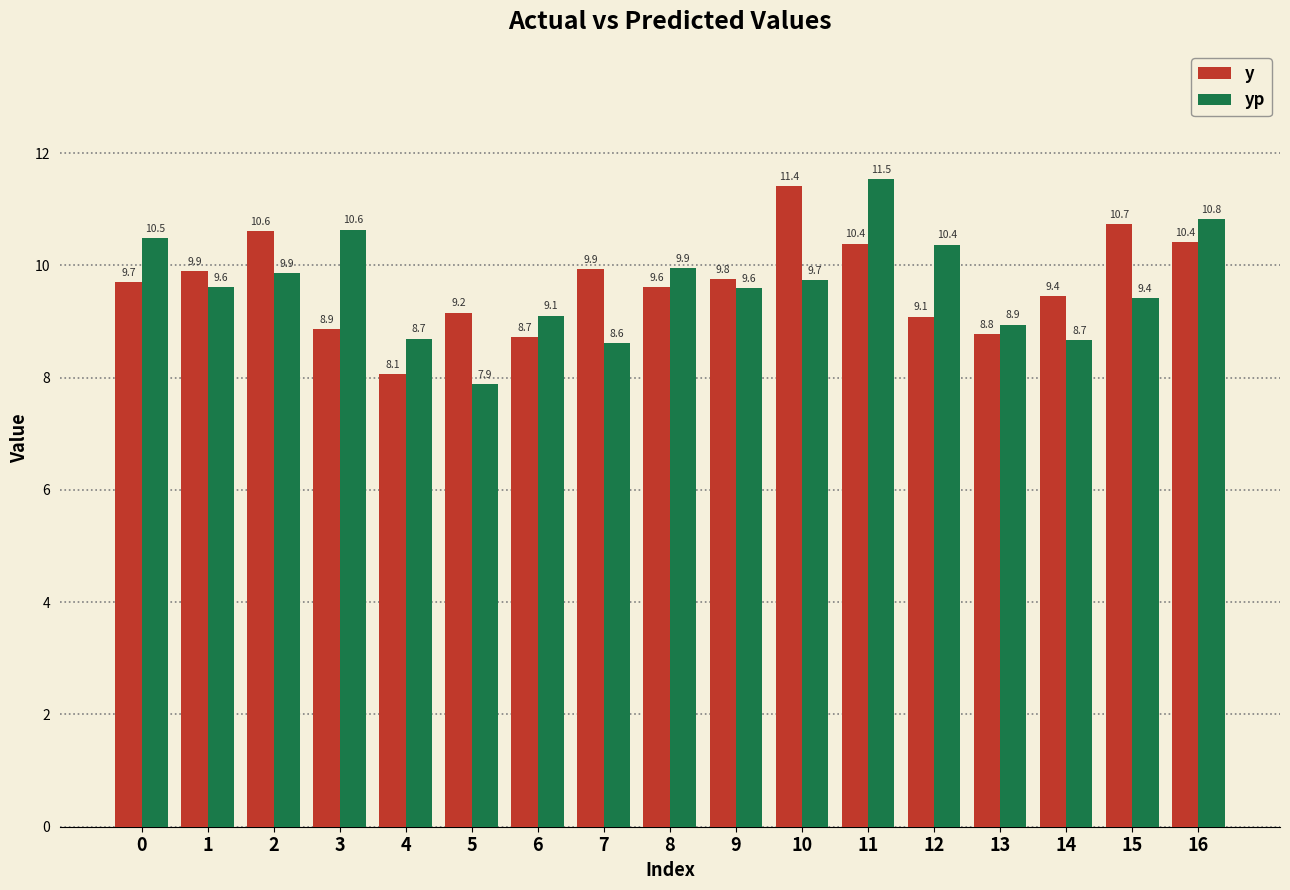

What is the difference between the second highest and second lowest values in the yp series?

2.2